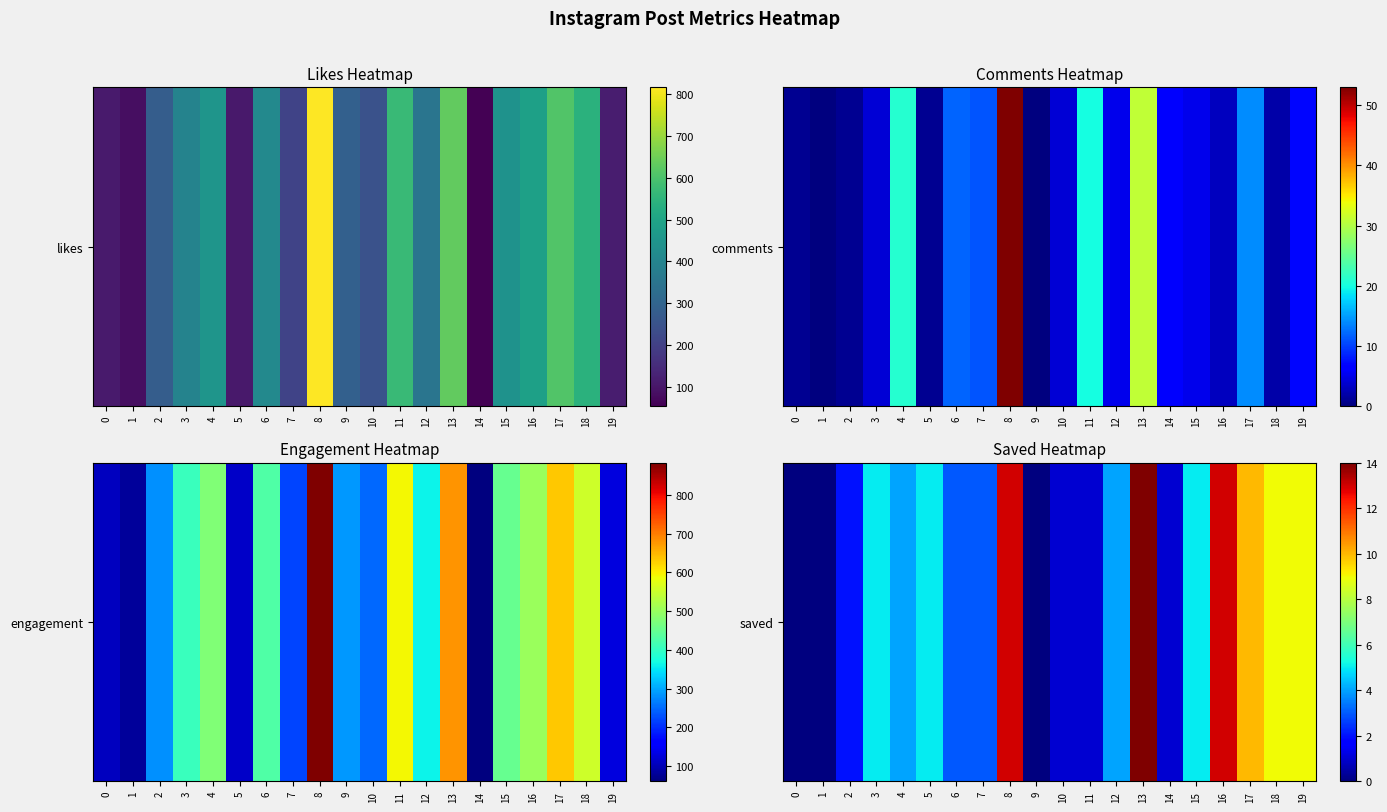

Where does the data first go above 4?

3